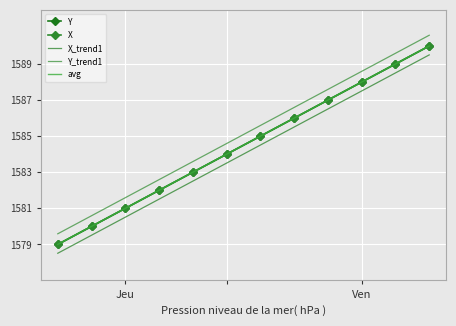

What is the smallest value displayed?

1578.5